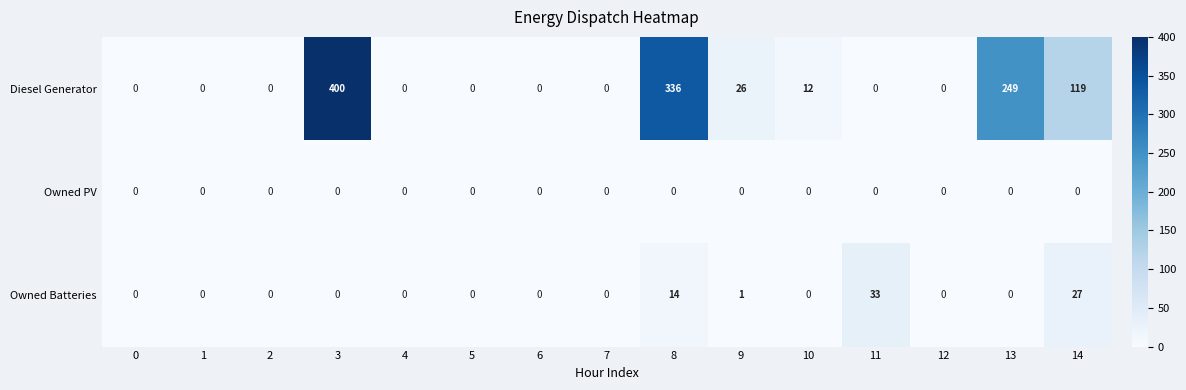

Which series has the largest total across all categories?

Diesel Generator